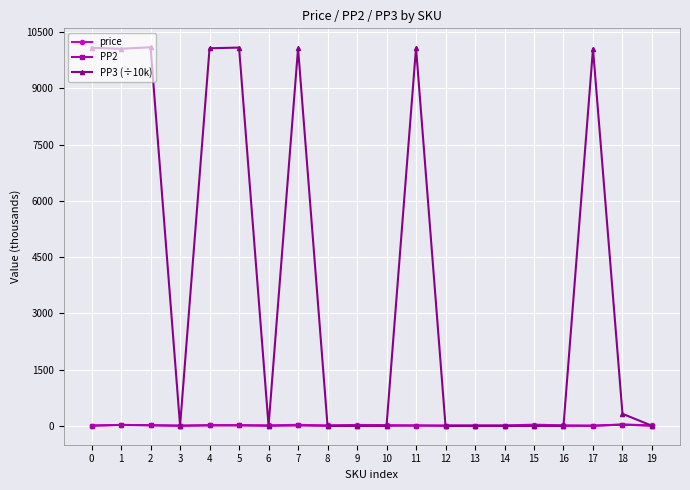

At how many categories does at least one series exceed 3589?

8